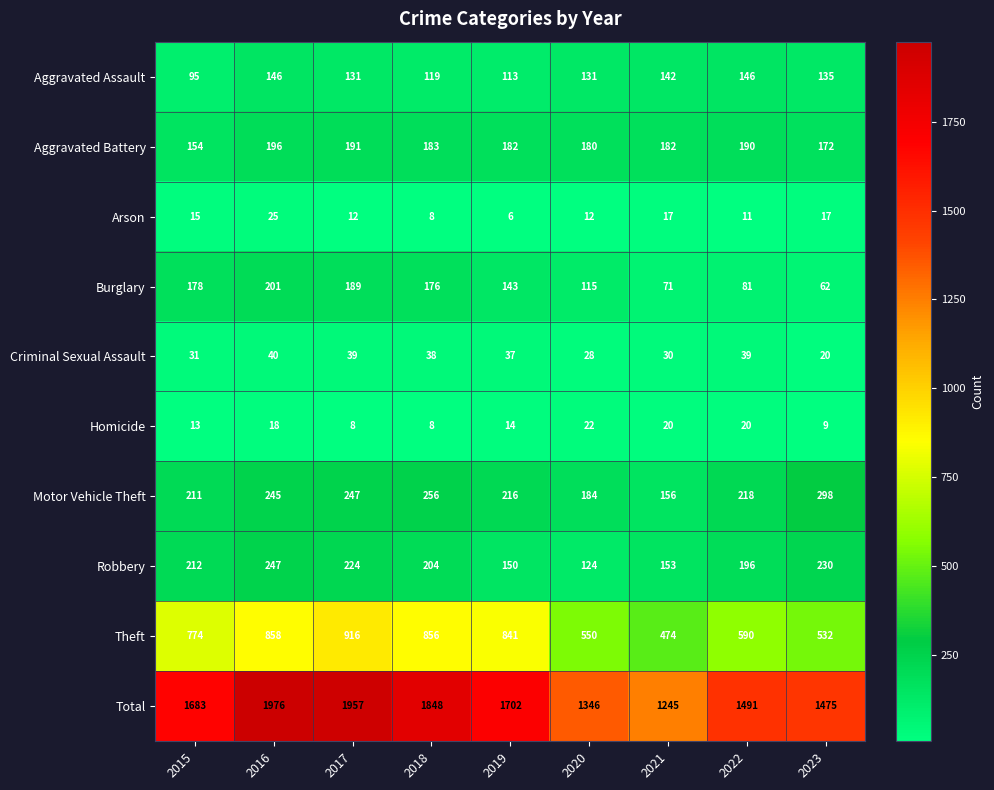

At which label is Theft closest to 695?

2015